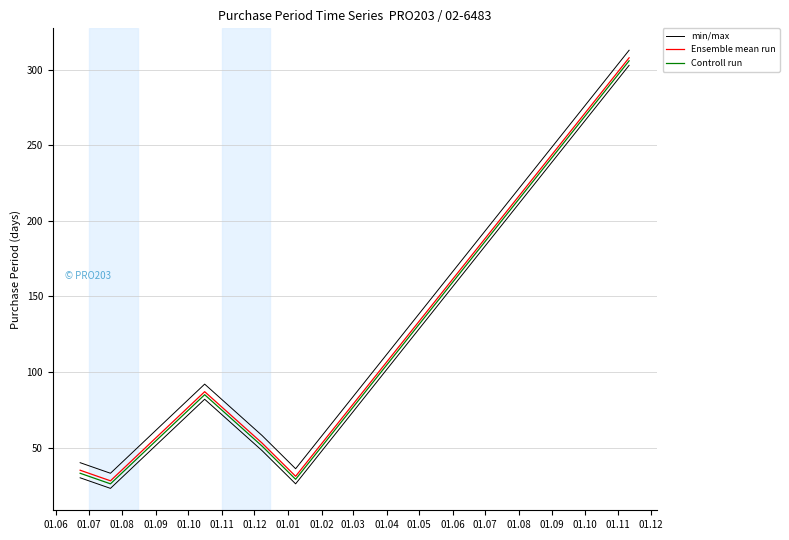

True or false: Controll run and Ensemble mean run cross at least once.

False